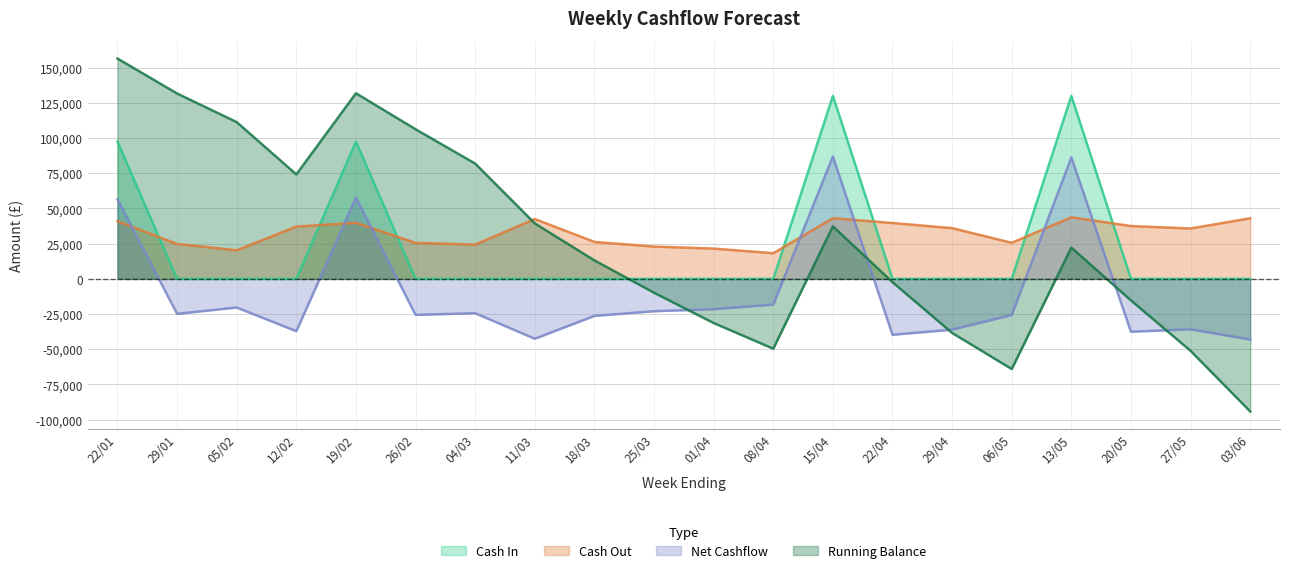

Is it true that Running Balance equals 190973 at 05/02?

False